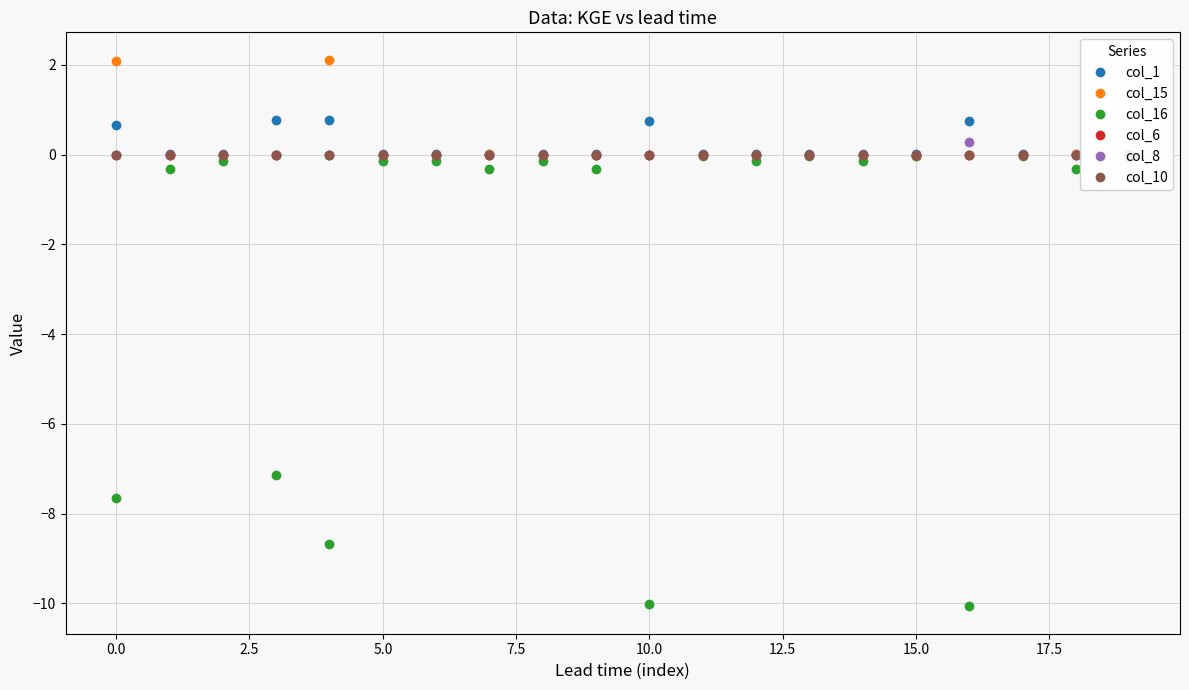

True or false: col_10 has more than 0 interior local peaks.

True